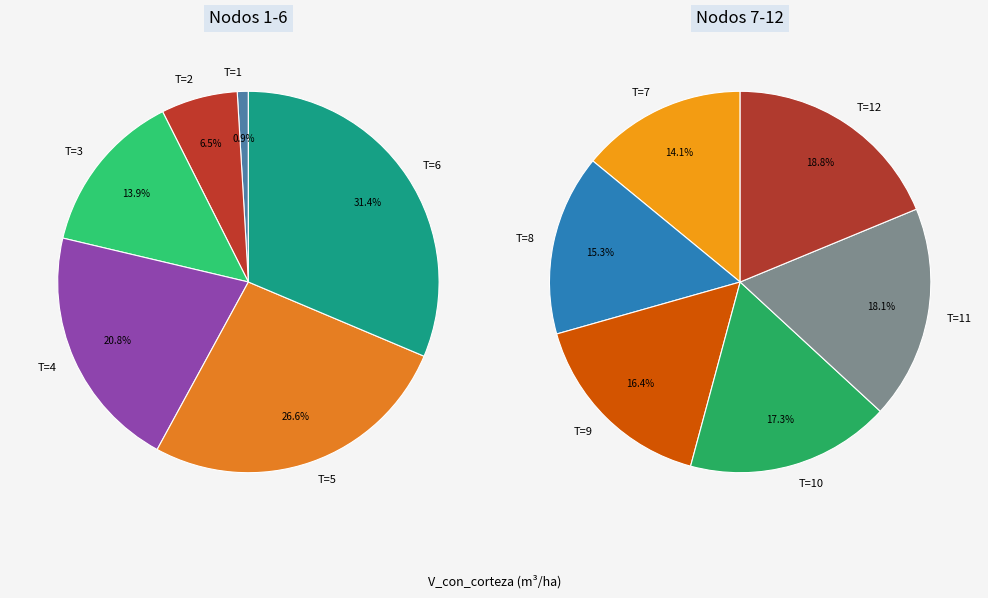

Which slice is the smallest?

T=1